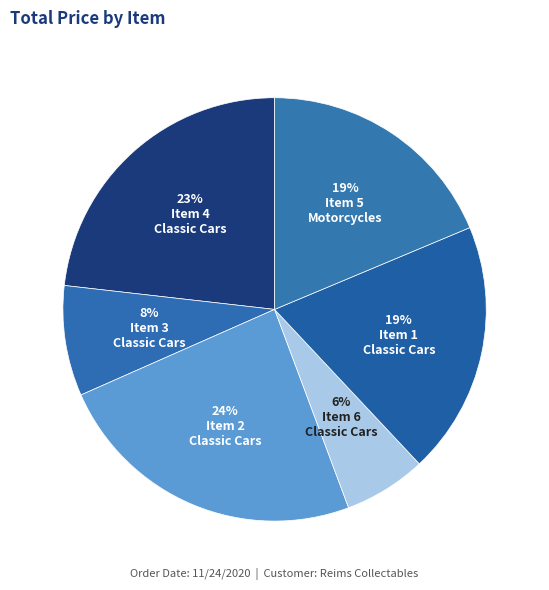

To the nearest percent, what is the average slice percentage?

17%